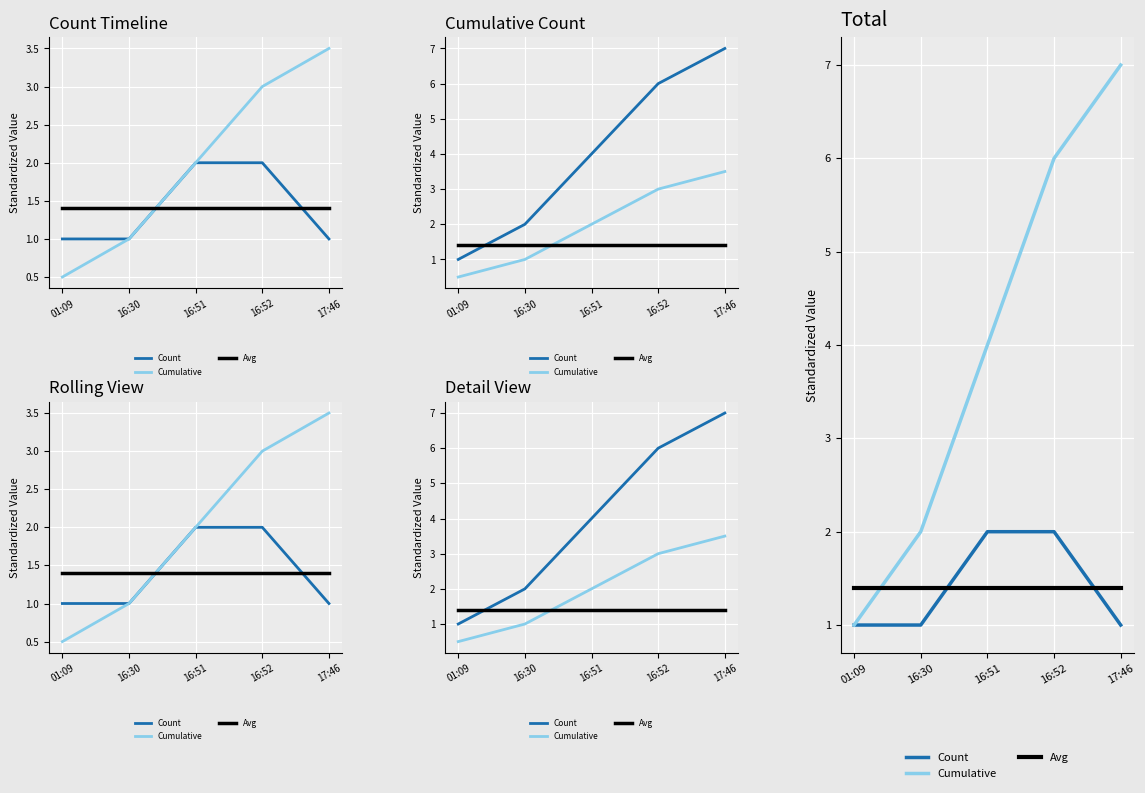

What is the value of the Cumulative point at the 1st from the left?

1.0